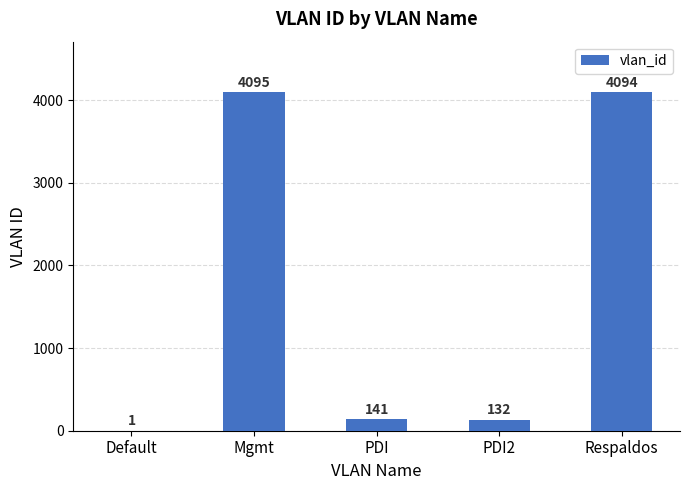

Count the number of data series in this chart.

1